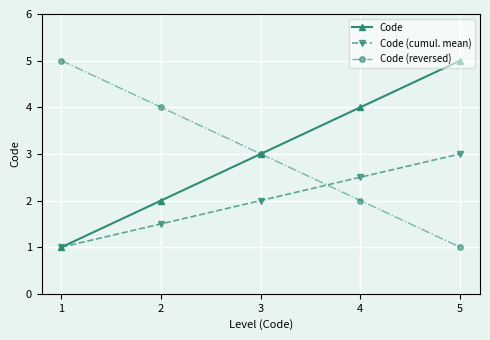

Which category has the highest value in the Code series?

5